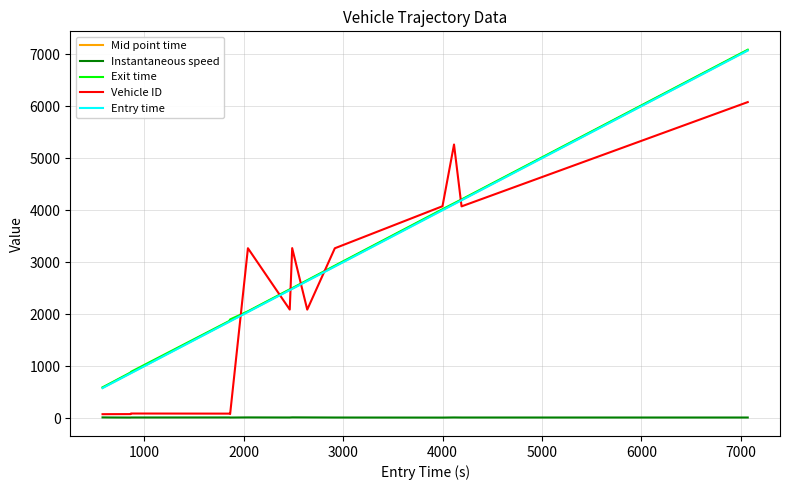

How many lines are shown in the chart?

5